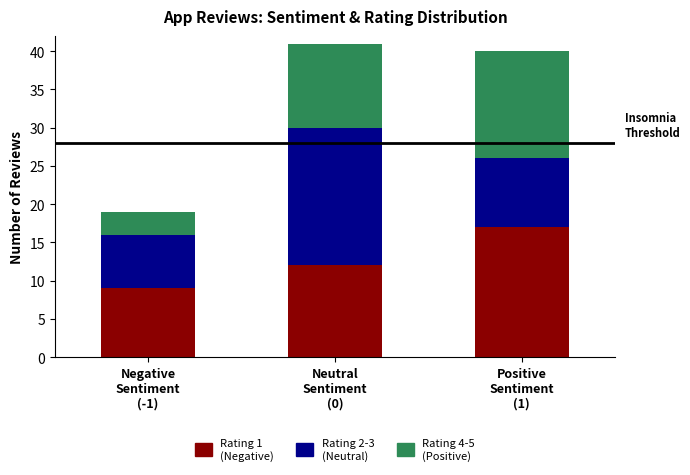

Reading left to right, list the values for the Rating 1 series.

9	12	17